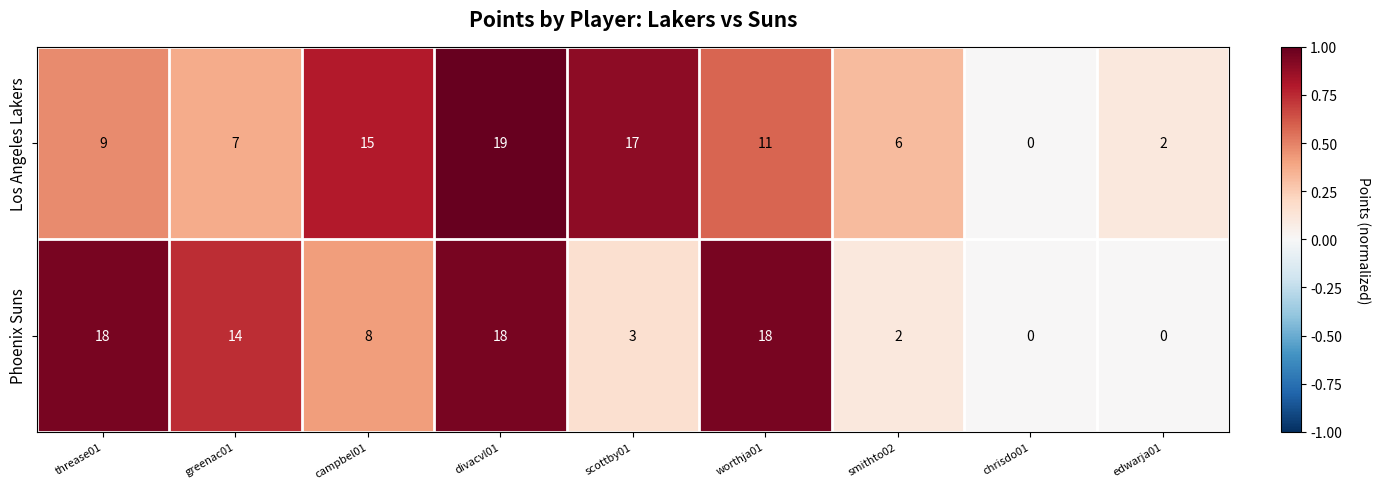

How many data points does each series have?

9